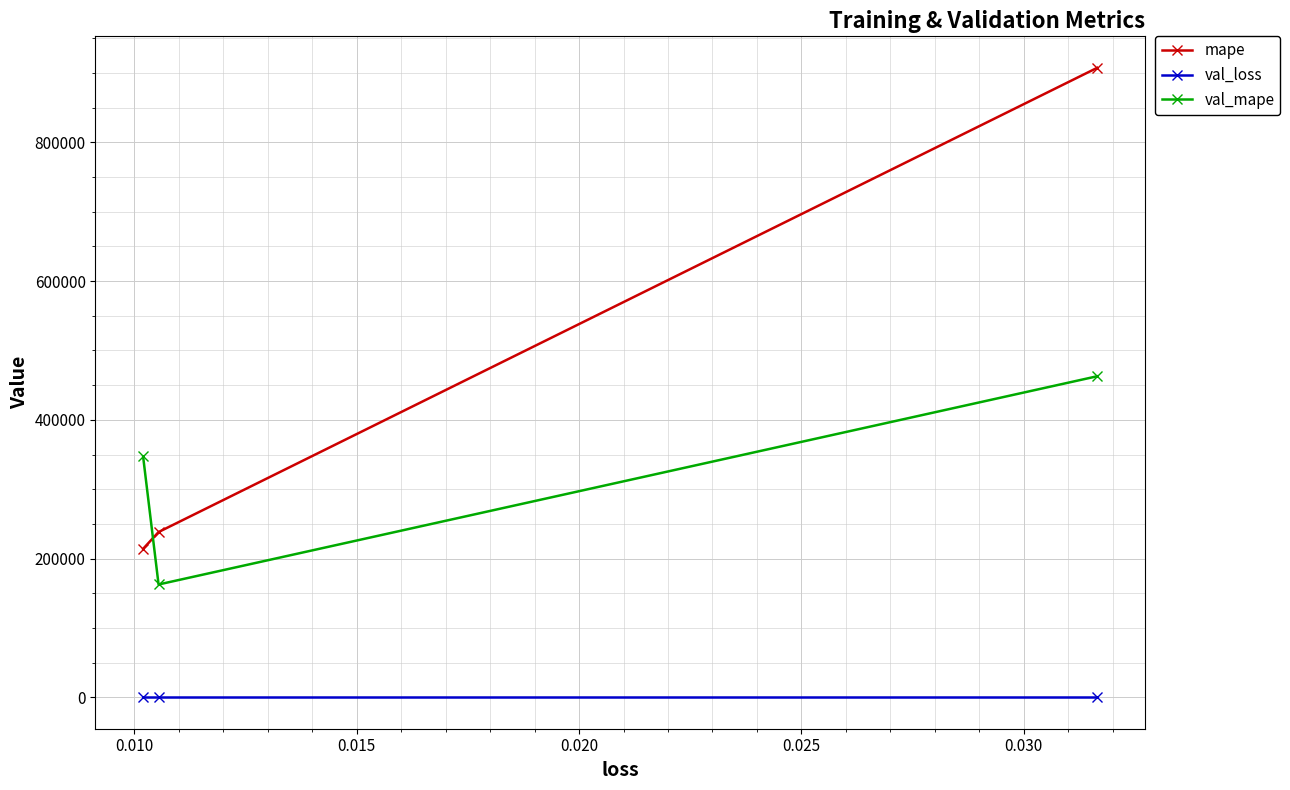

At how many categories does at least one series exceed 11515?

3